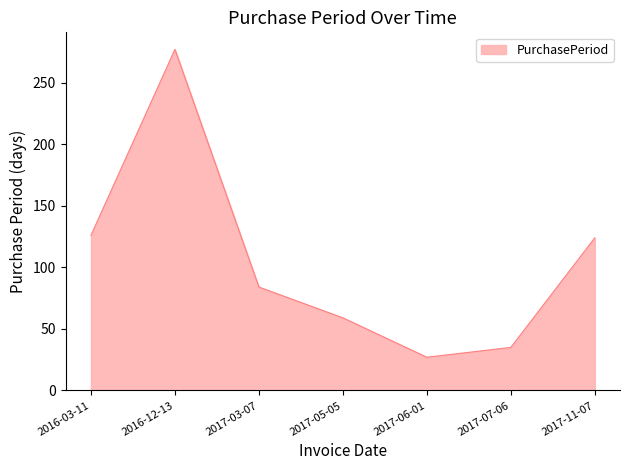

How many lines are shown in the chart?

1